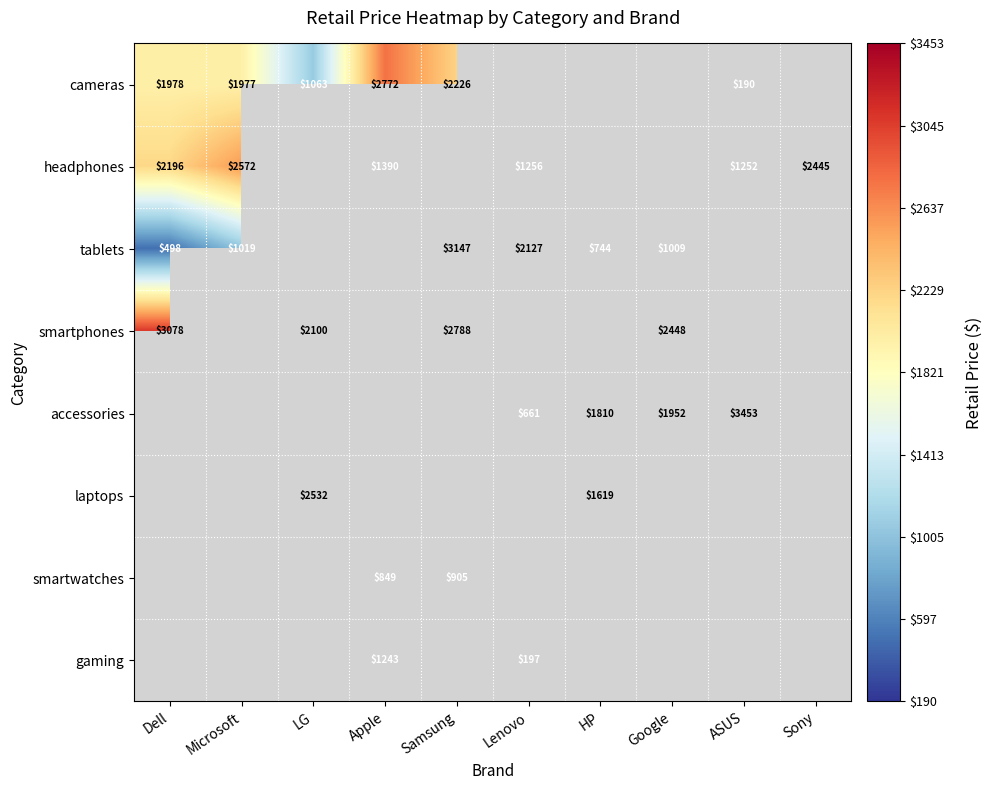

At how many categories does at least one series exceed 775?

10